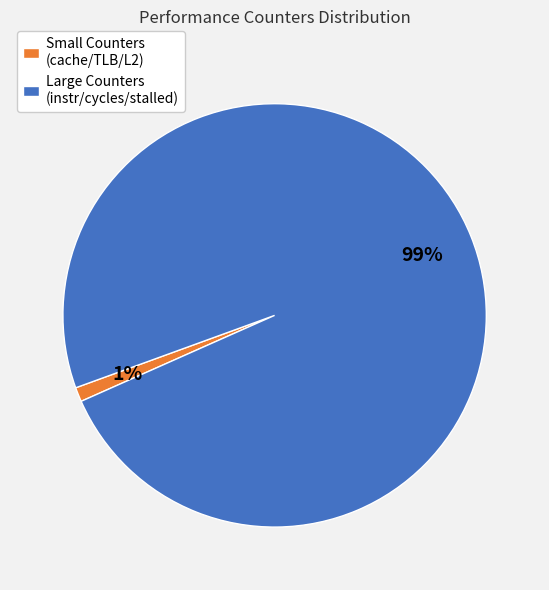

Does Small Counters (cache/TLB/L2) represent more than half of the total?

No